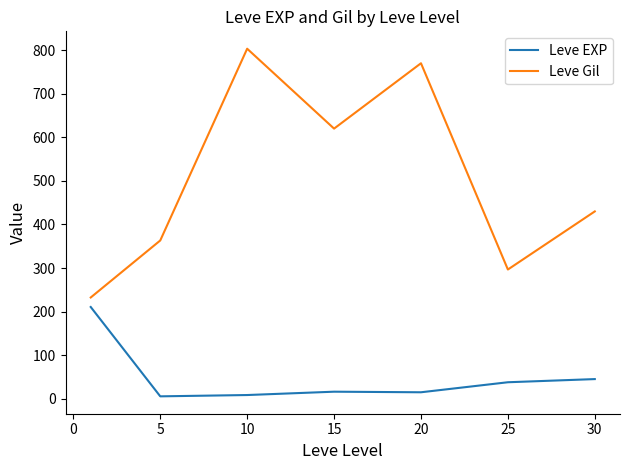

Is this an area chart (filled region under the line)?

No